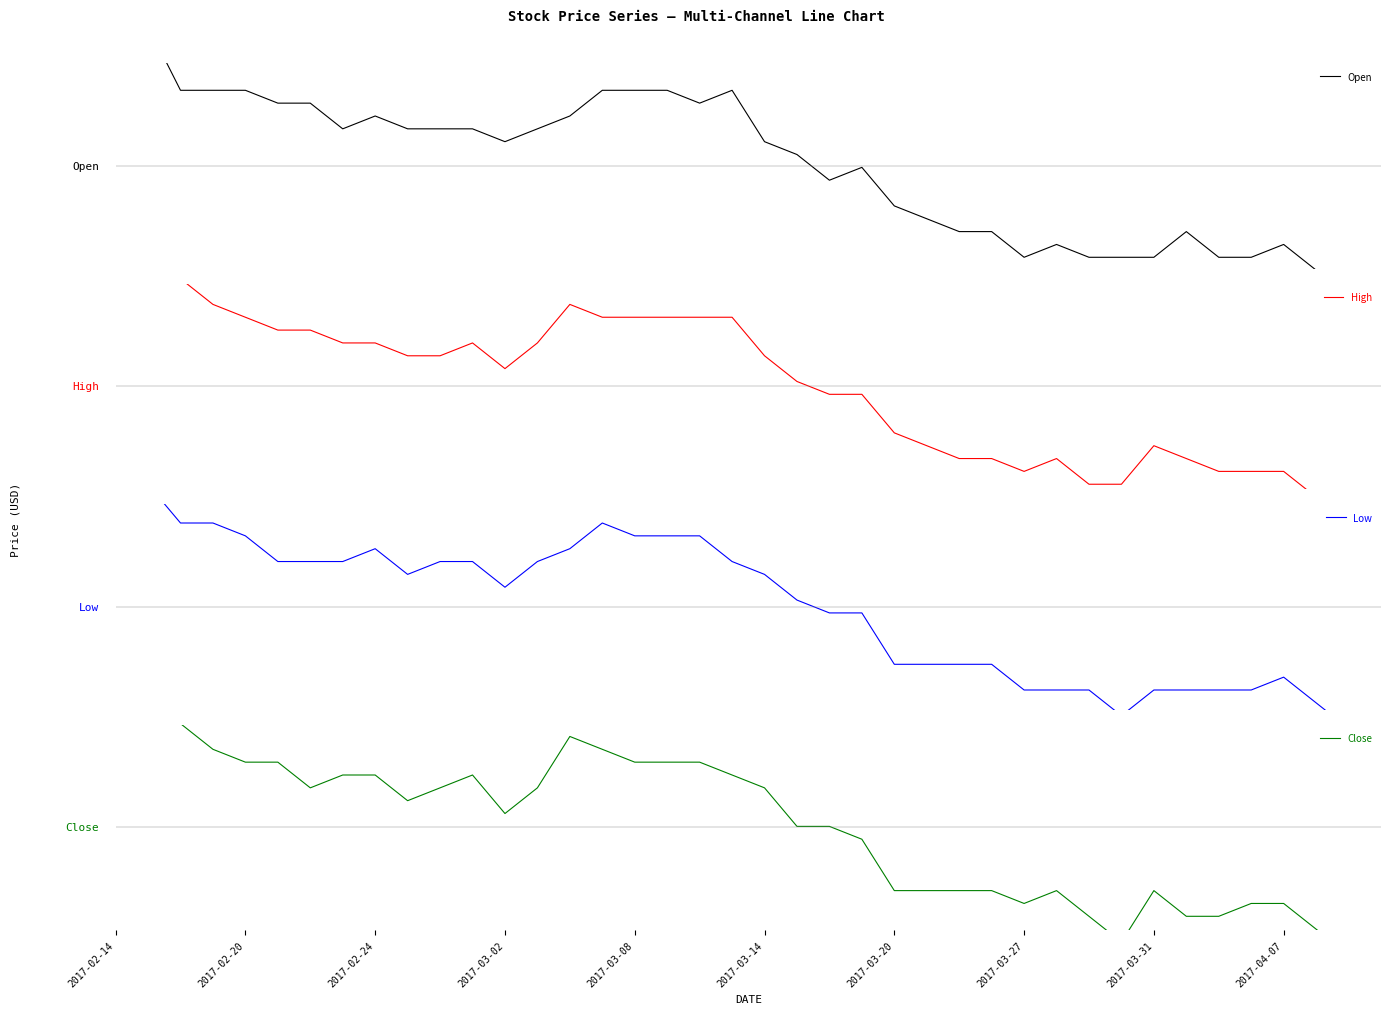

What position from the left is 37?

38